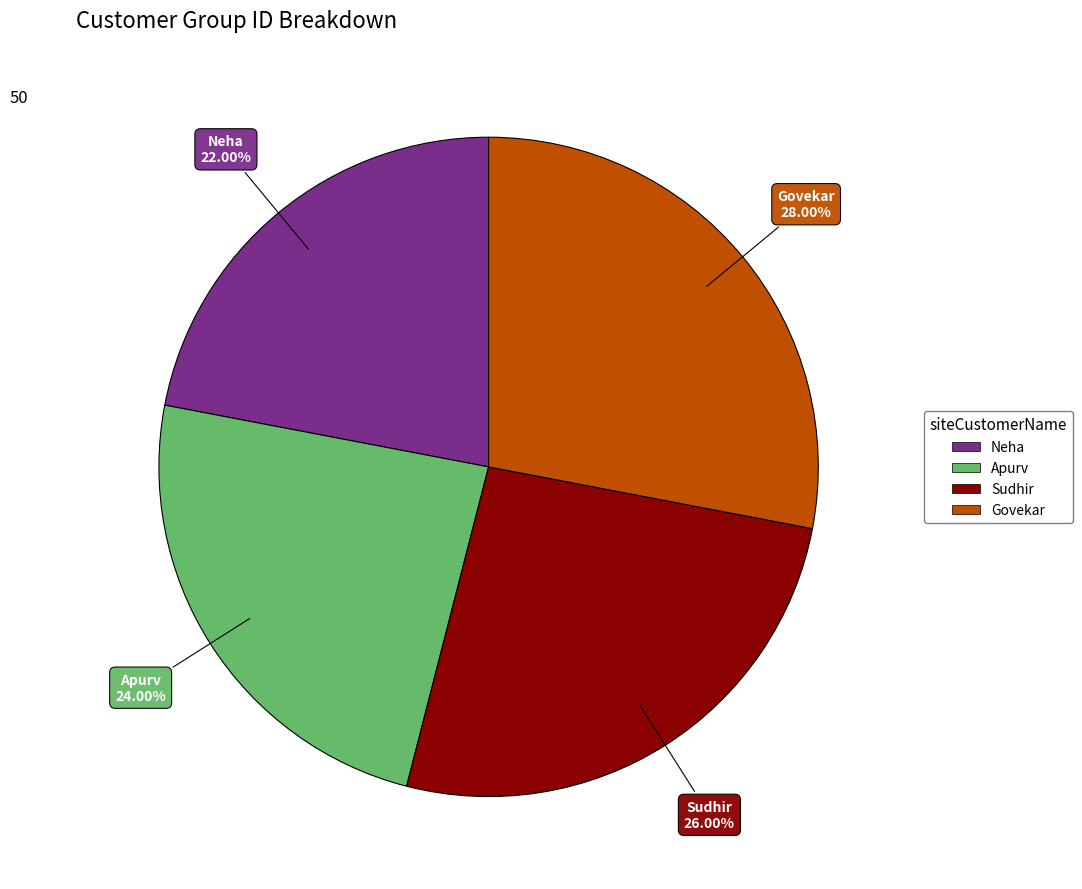

Does any single category account for the majority?

No